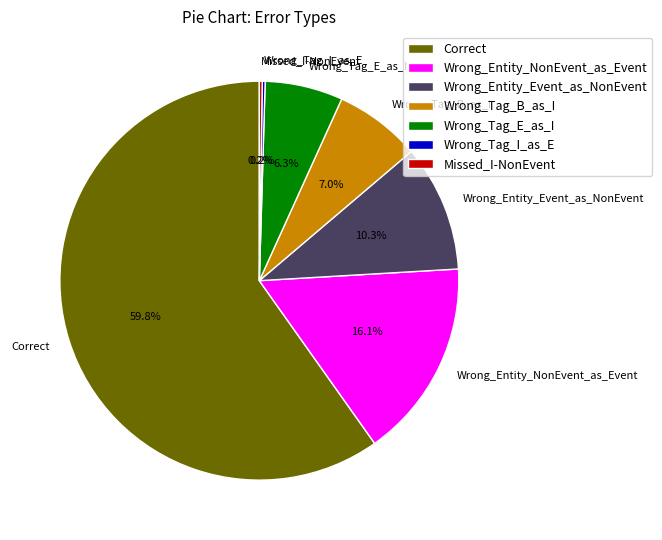

True or false: Correct accounts for 47% of the total.

False